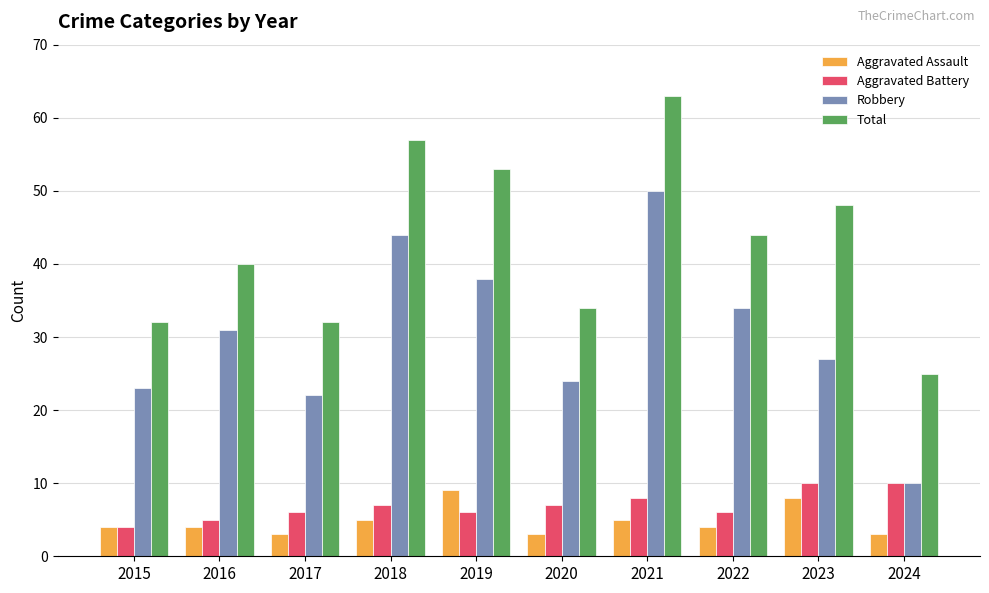

What is the value of the Total bar at the 2nd from the left?

40